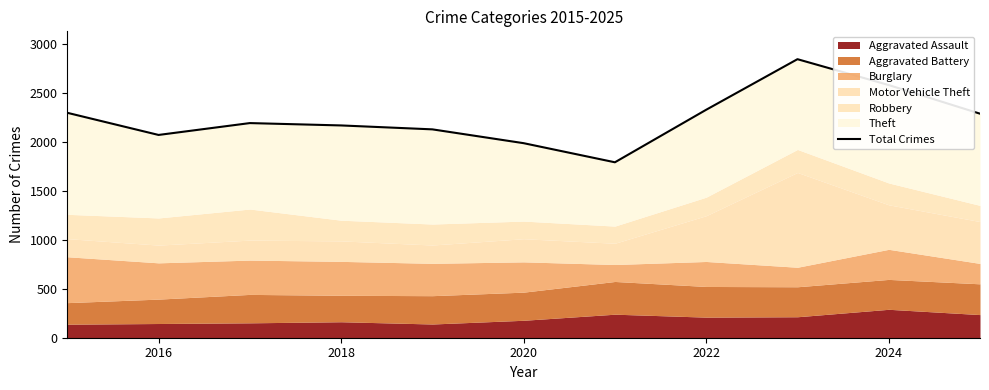

Reading left to right, what are all the values shown in this chart?

2295	2069	2190	2166	2126	1985	1790	2326	2842	2578	2286